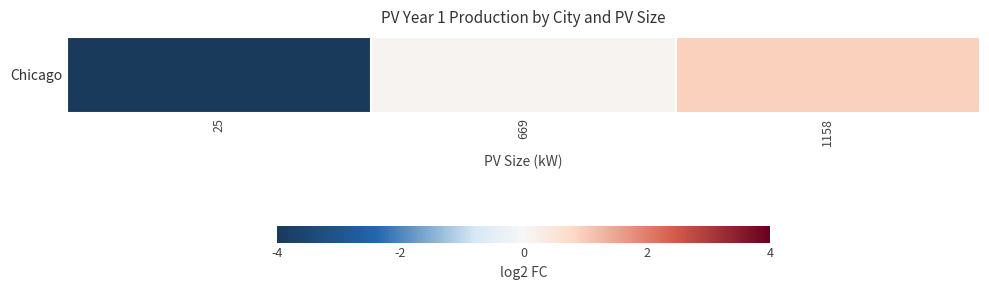

Between 1158 and 25, which is larger?

1158